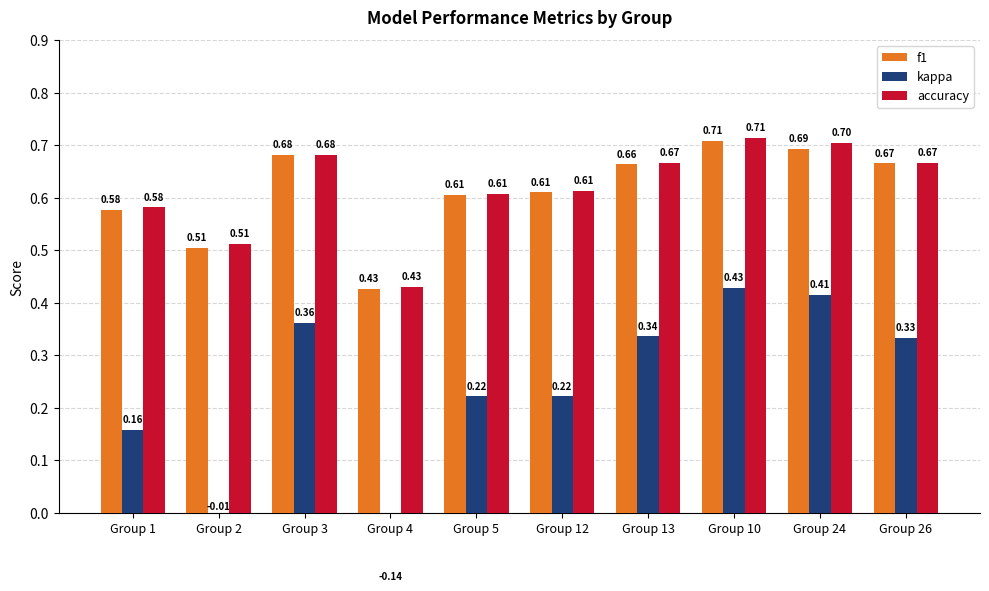

How many bars are there in each group?

3